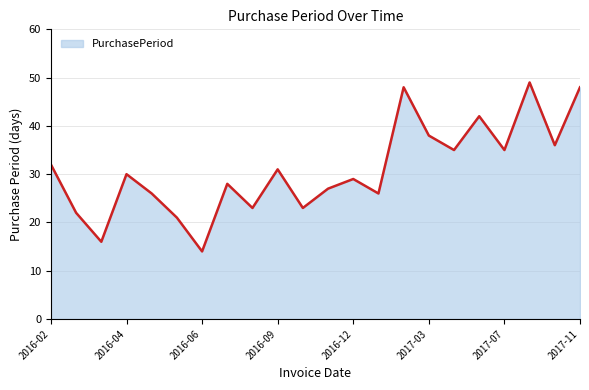

What is the minimum value shown in the chart?

14